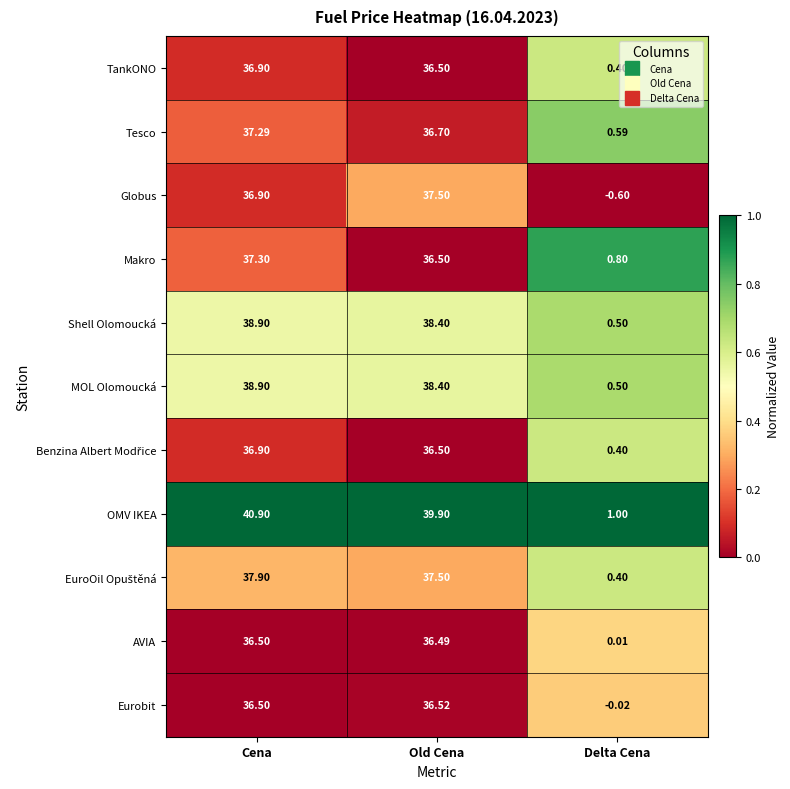

What is the spread (max minus min) of values at Old Cena?

3.4